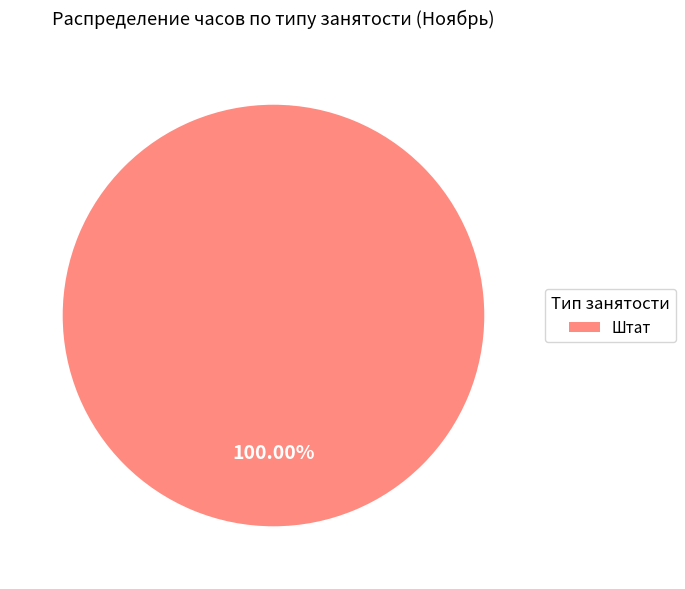

What is the majority slice?

Штат